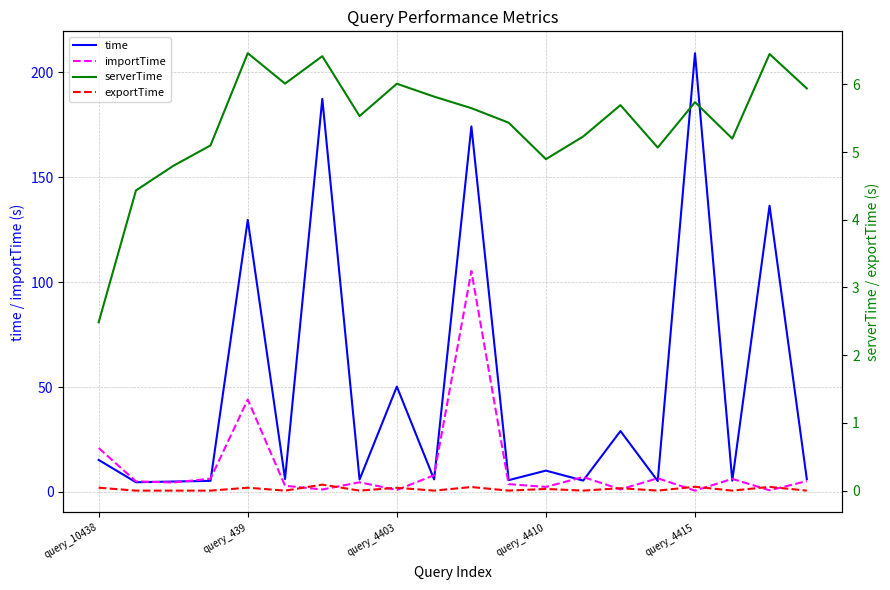

What is the difference between the maximum and second lowest values in the exportTime series?

0.1